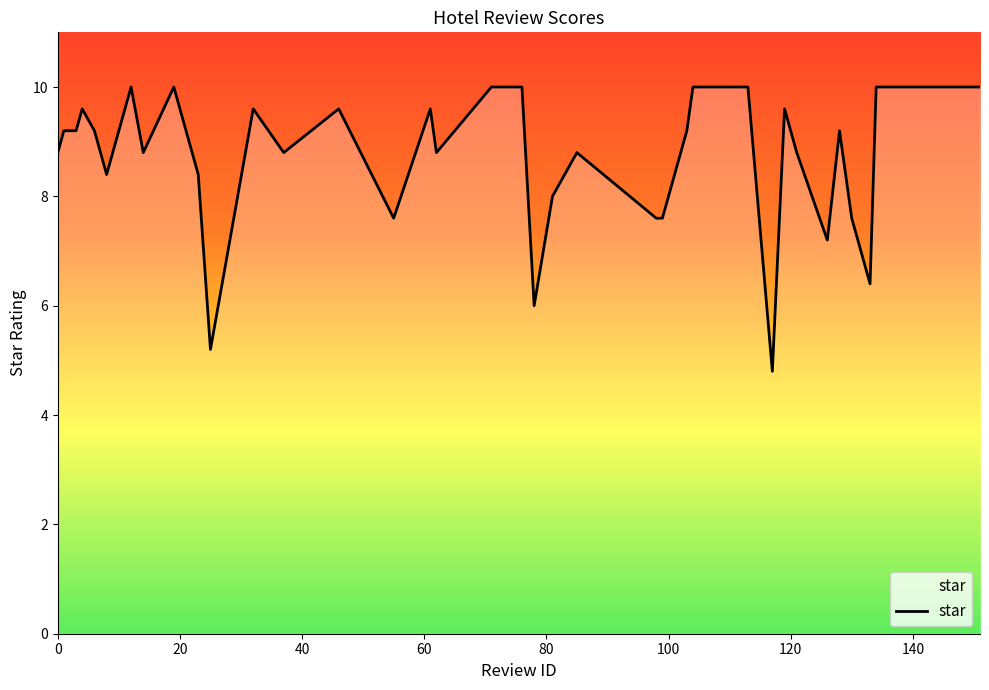

What is the maximum value shown in the chart?

10.0